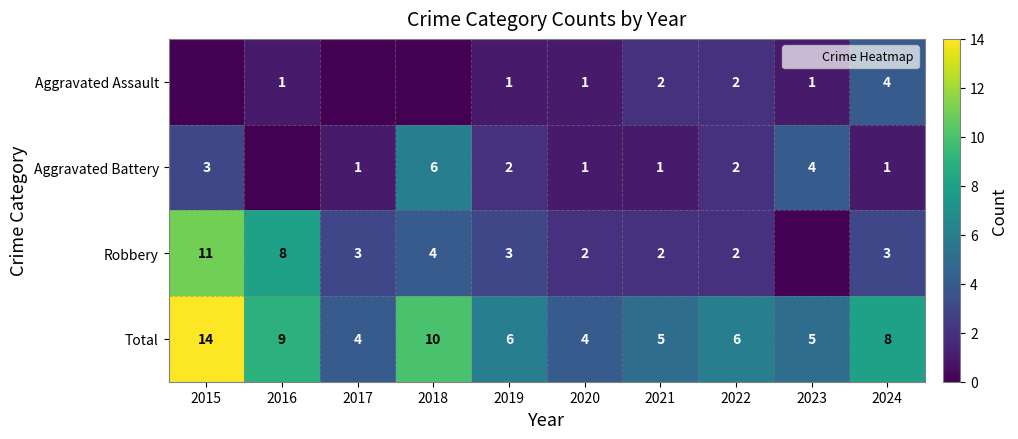

What is the total value across all series at 2019?

12